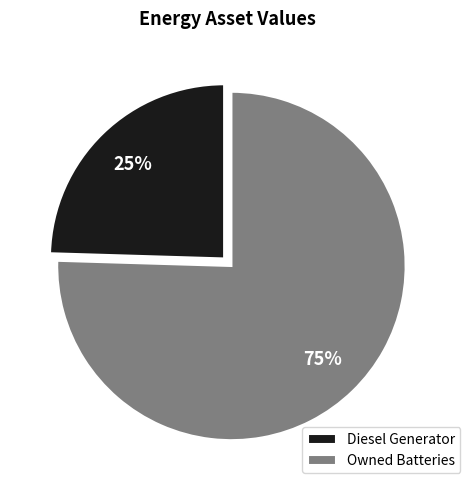

What is the largest slice in the pie chart?

Owned Batteries